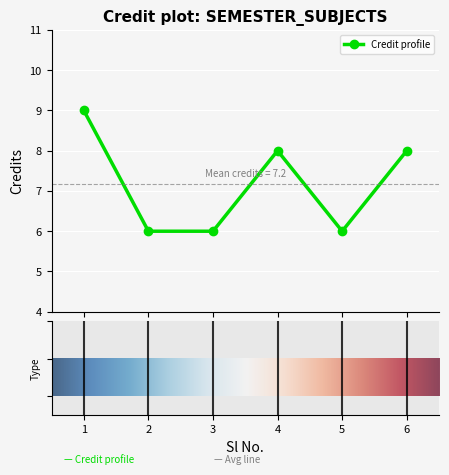

Does the chart display data point markers on the line(s)?

Yes